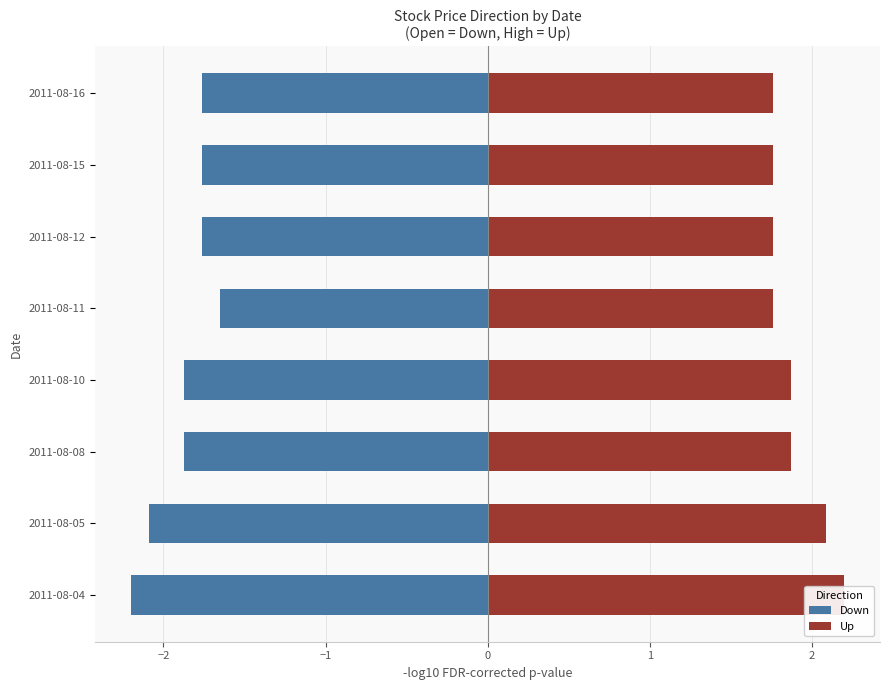

Which series has the largest total across all categories?

Up